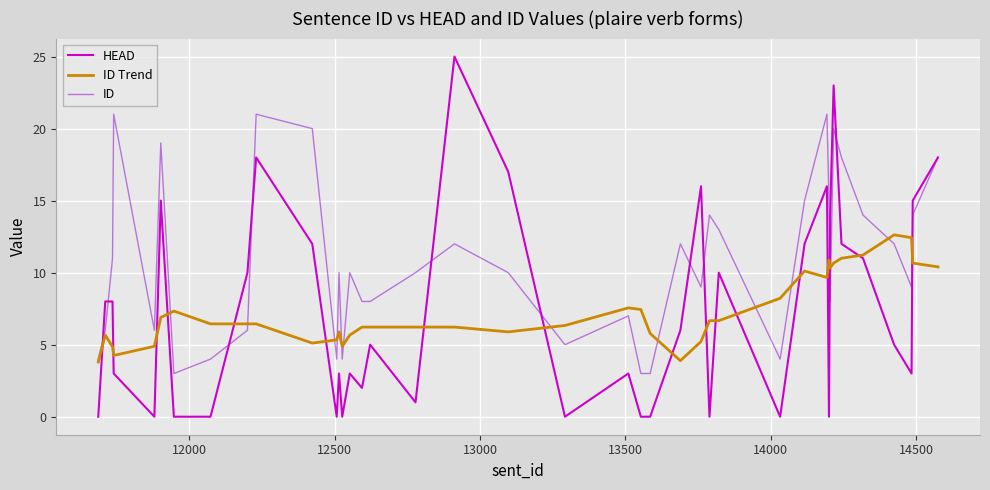

What is the highest value of the ID series?

21.0